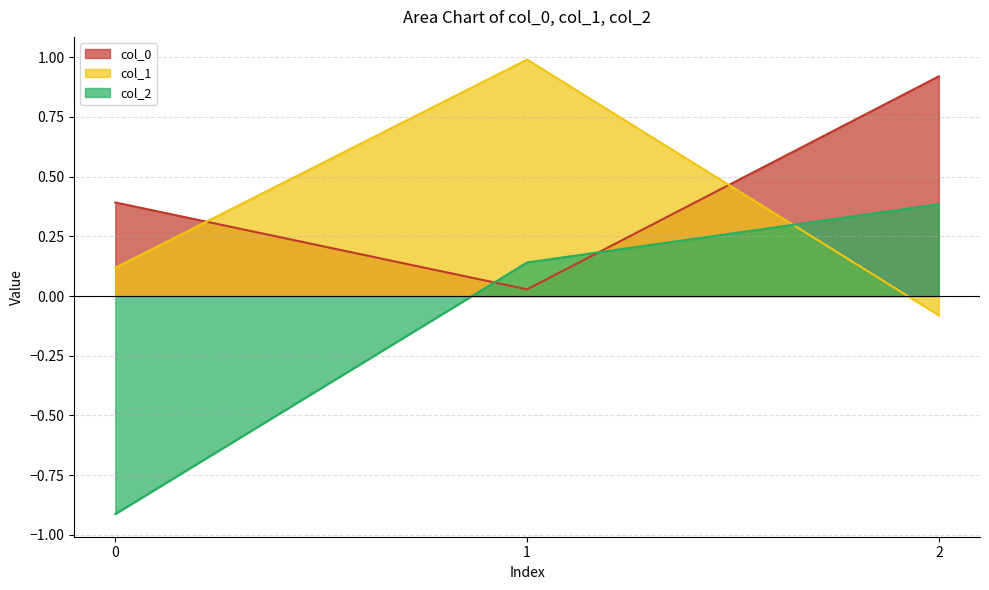

The value of col_2 at 1 is 0.1. True or false?

True